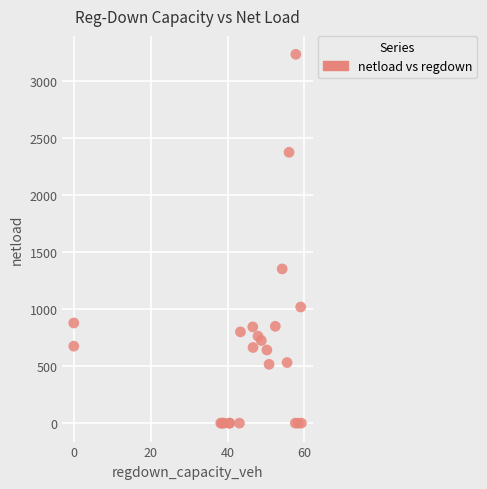

What Y value in the scatter plot is closest to 1617?

1352.5